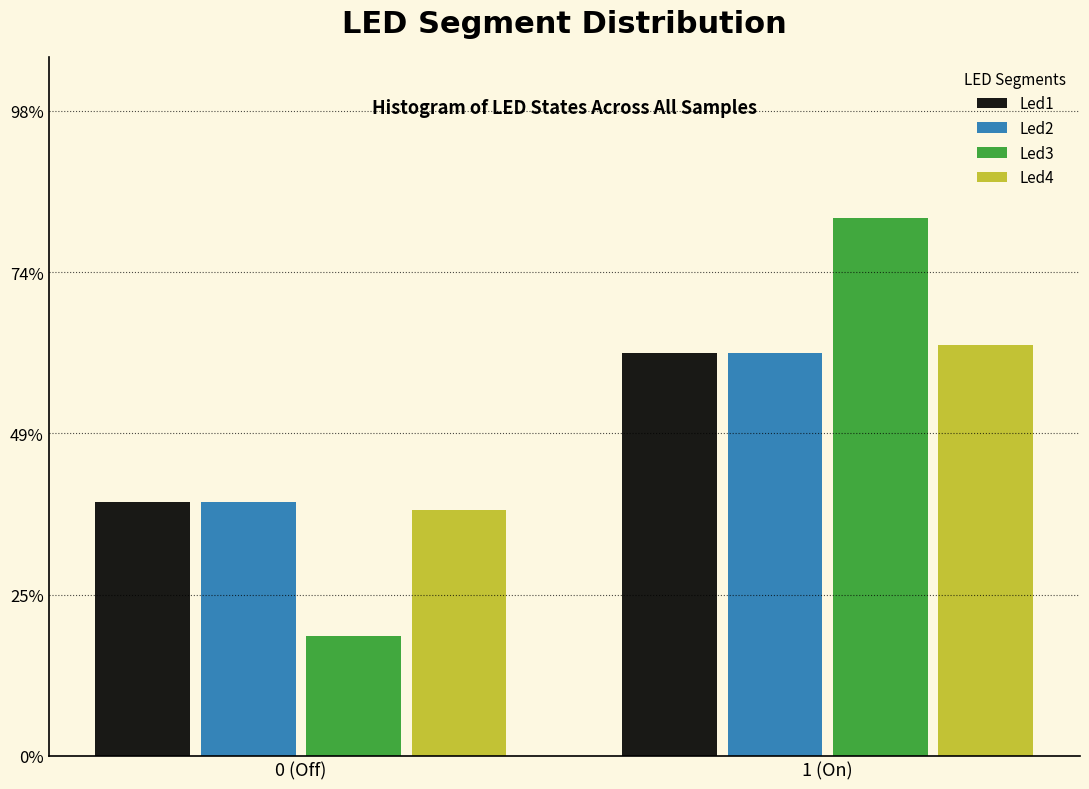

What are all the series names shown in the legend?

Led1, Led2, Led3, Led4